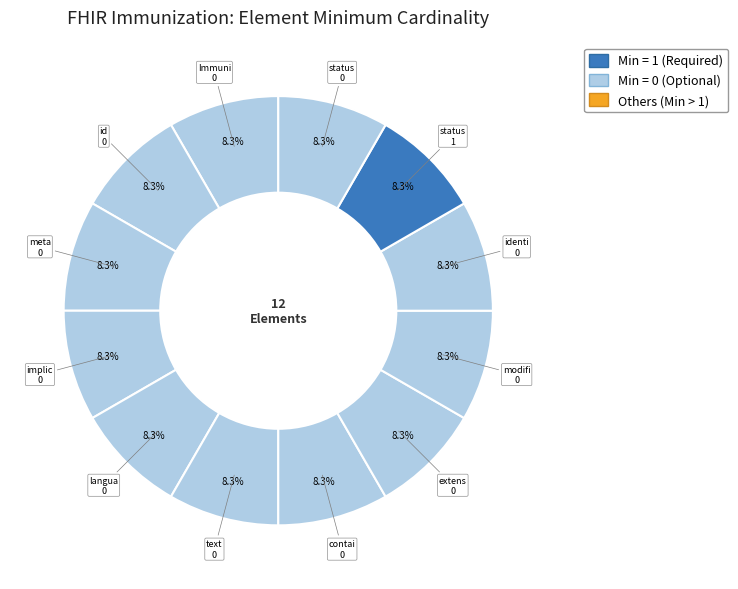

How many segments does this pie chart have?

12